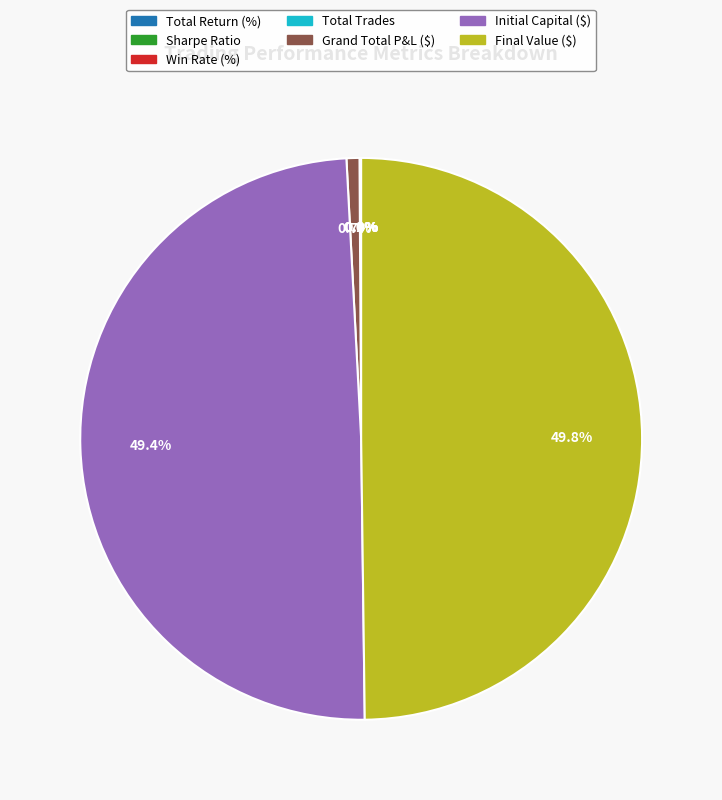

Between Grand Total P&L ($) and Win Rate (%), which is larger?

Grand Total P&L ($)